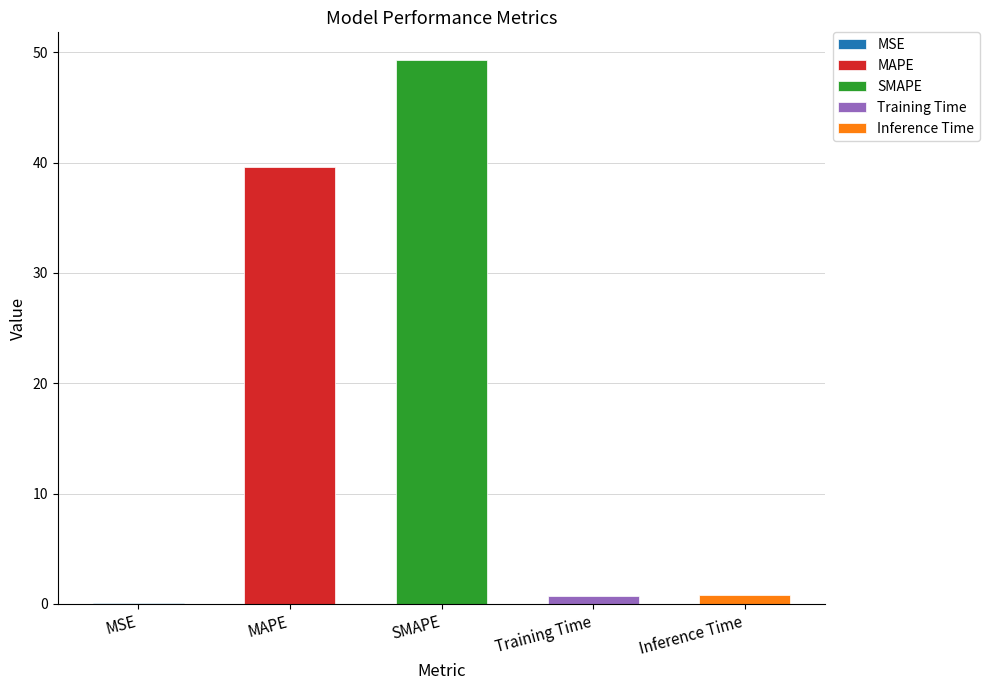

Rank the categories by value from lowest to highest.

MSE, Training Time, Inference Time, MAPE, SMAPE